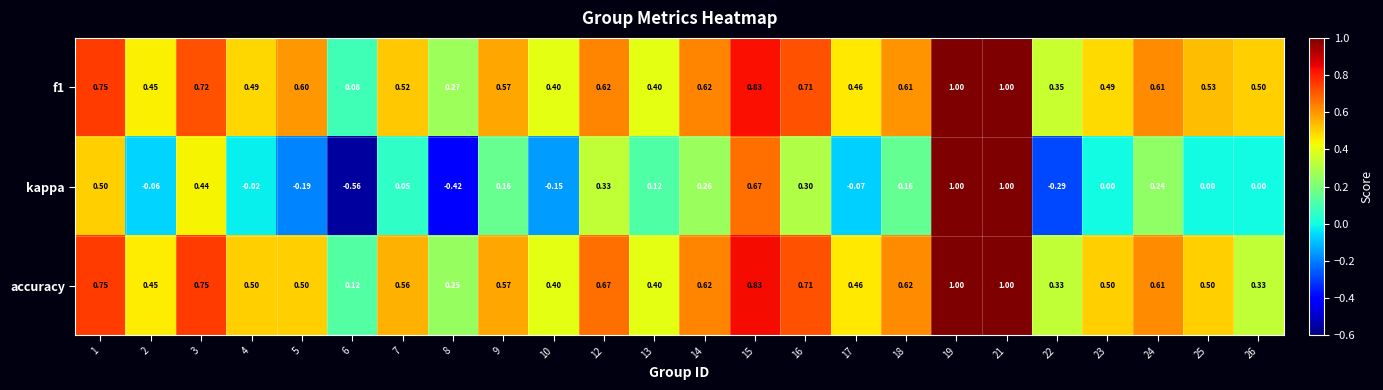

Which series has the widest spread of values?

kappa